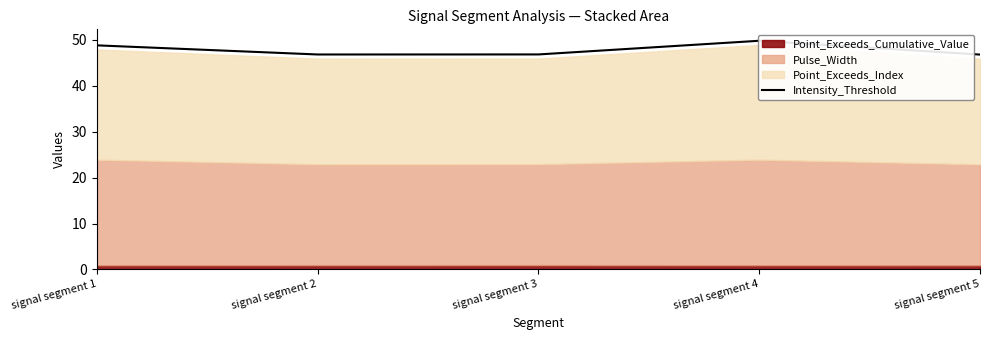

At which category does the chart reach its minimum across all series?

signal segment 5